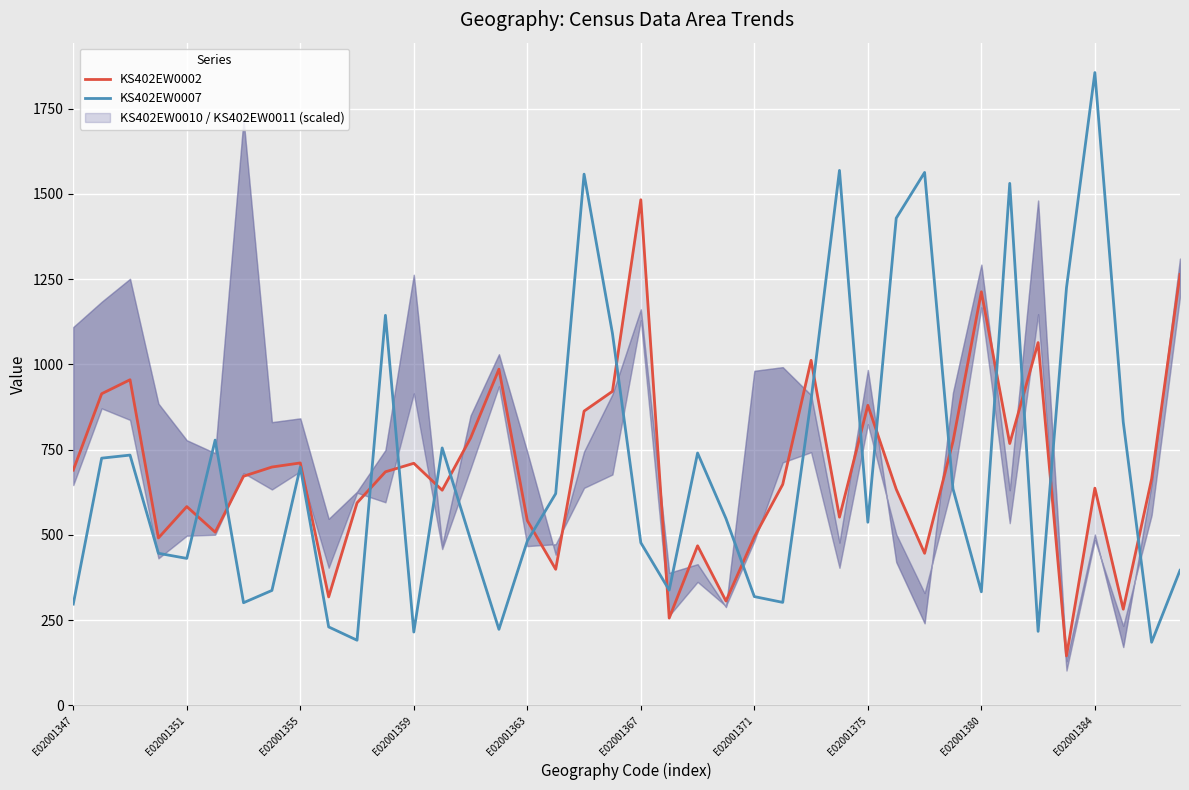

Which series ends up on top after the final intersection of KS402EW0007 and KS402EW0002?

KS402EW0002